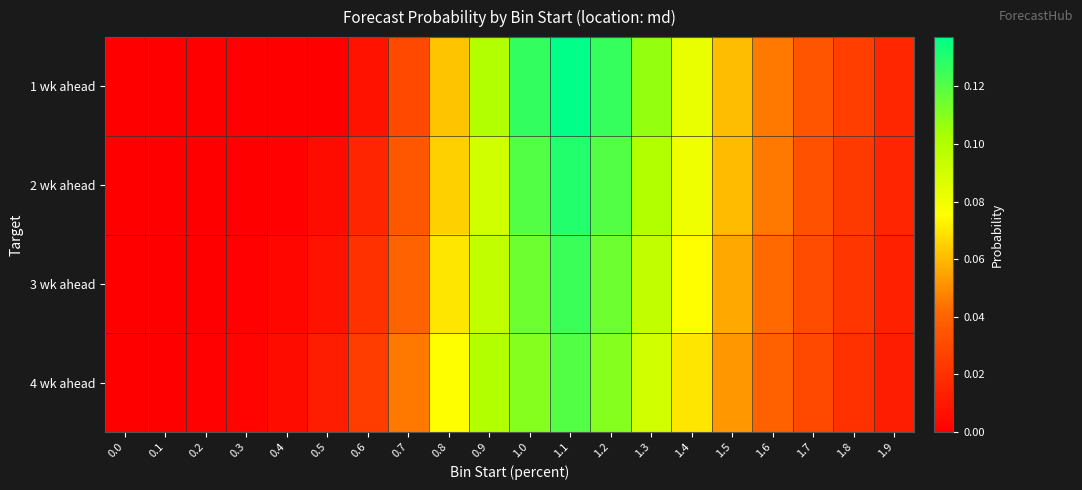

Which series has the largest total across all categories?

1 wk ahead